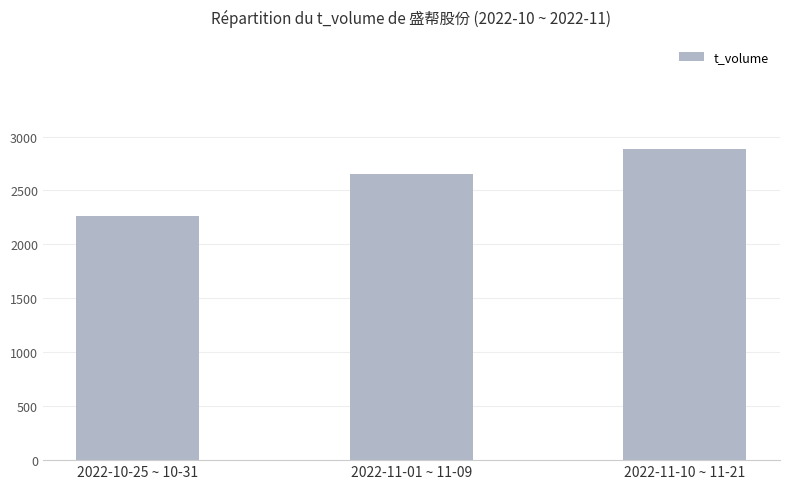

Reading left to right, what are all the values shown in this chart?

2022-10-25 ~ 10-31=2263	2022-11-01 ~ 11-09=2655	2022-11-10 ~ 11-21=2887